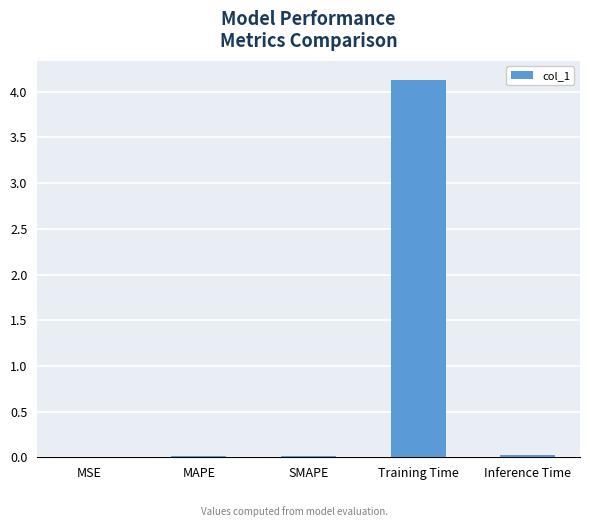

How many series are shown in this chart?

1